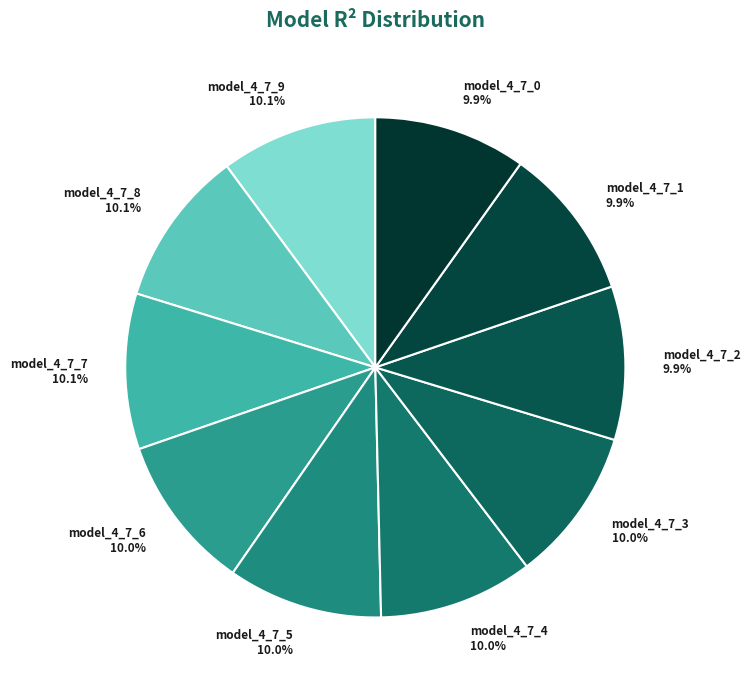

Is there any slice that represents more than half of the pie?

No